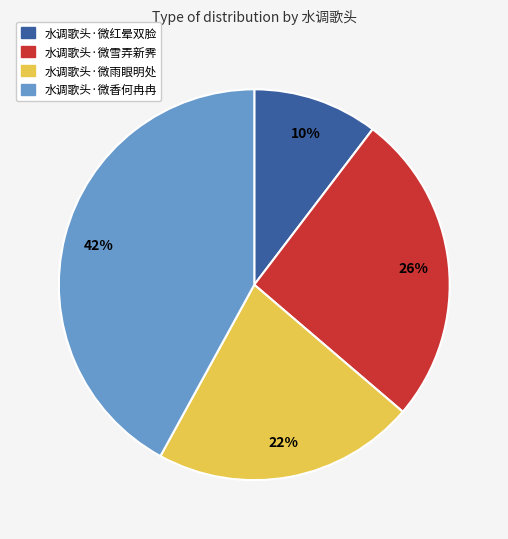

To the nearest percent, what portion does 水调歌头·微雨眼明处 represent?

22%